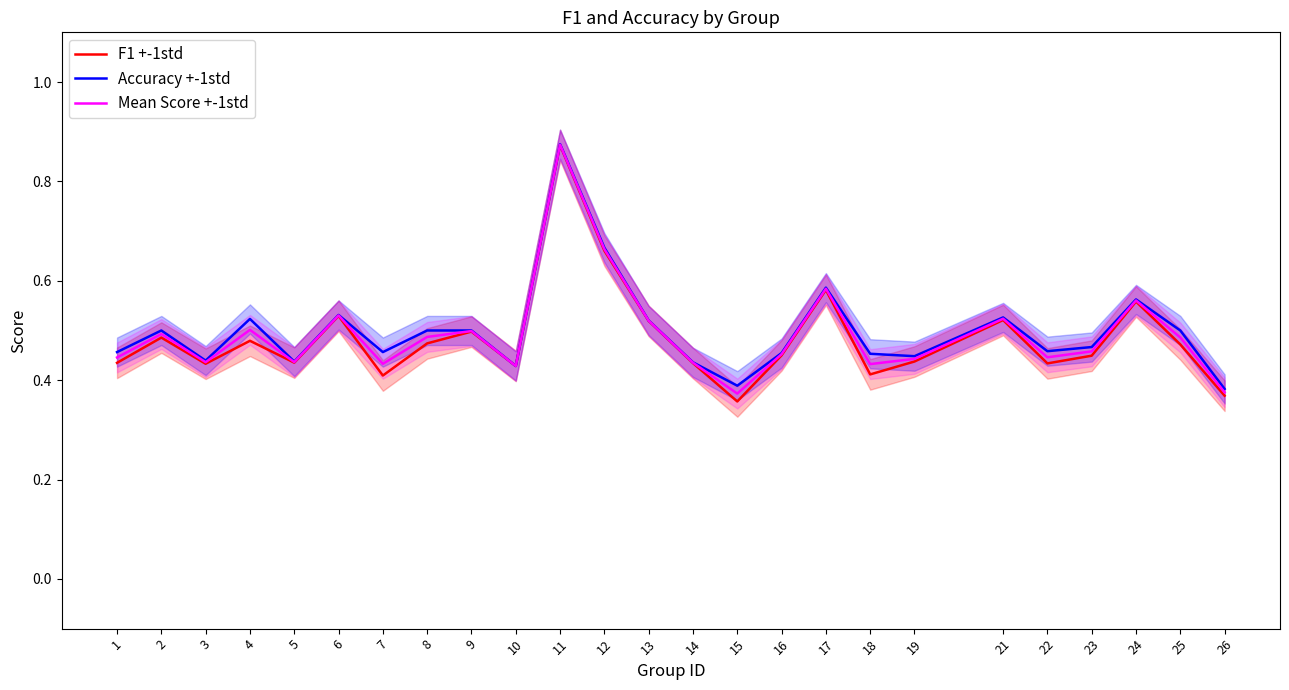

True or false: F1 +-1std and Mean Score +-1std intersect in this chart.

False